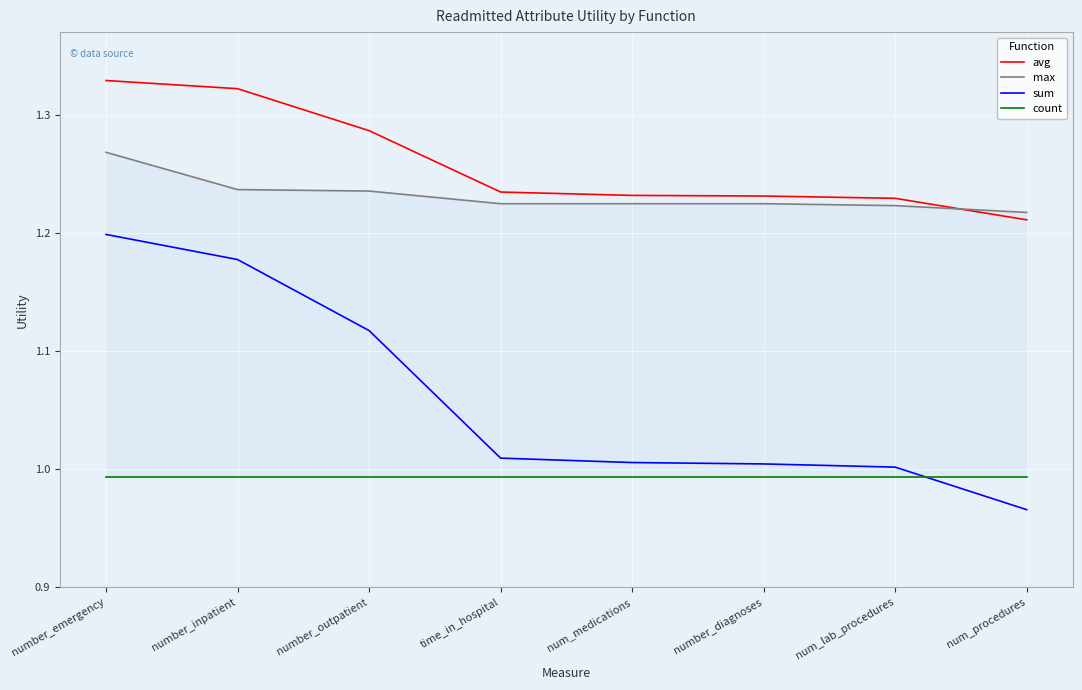

What is the value of the sum point at the 8th from the left?

1.0